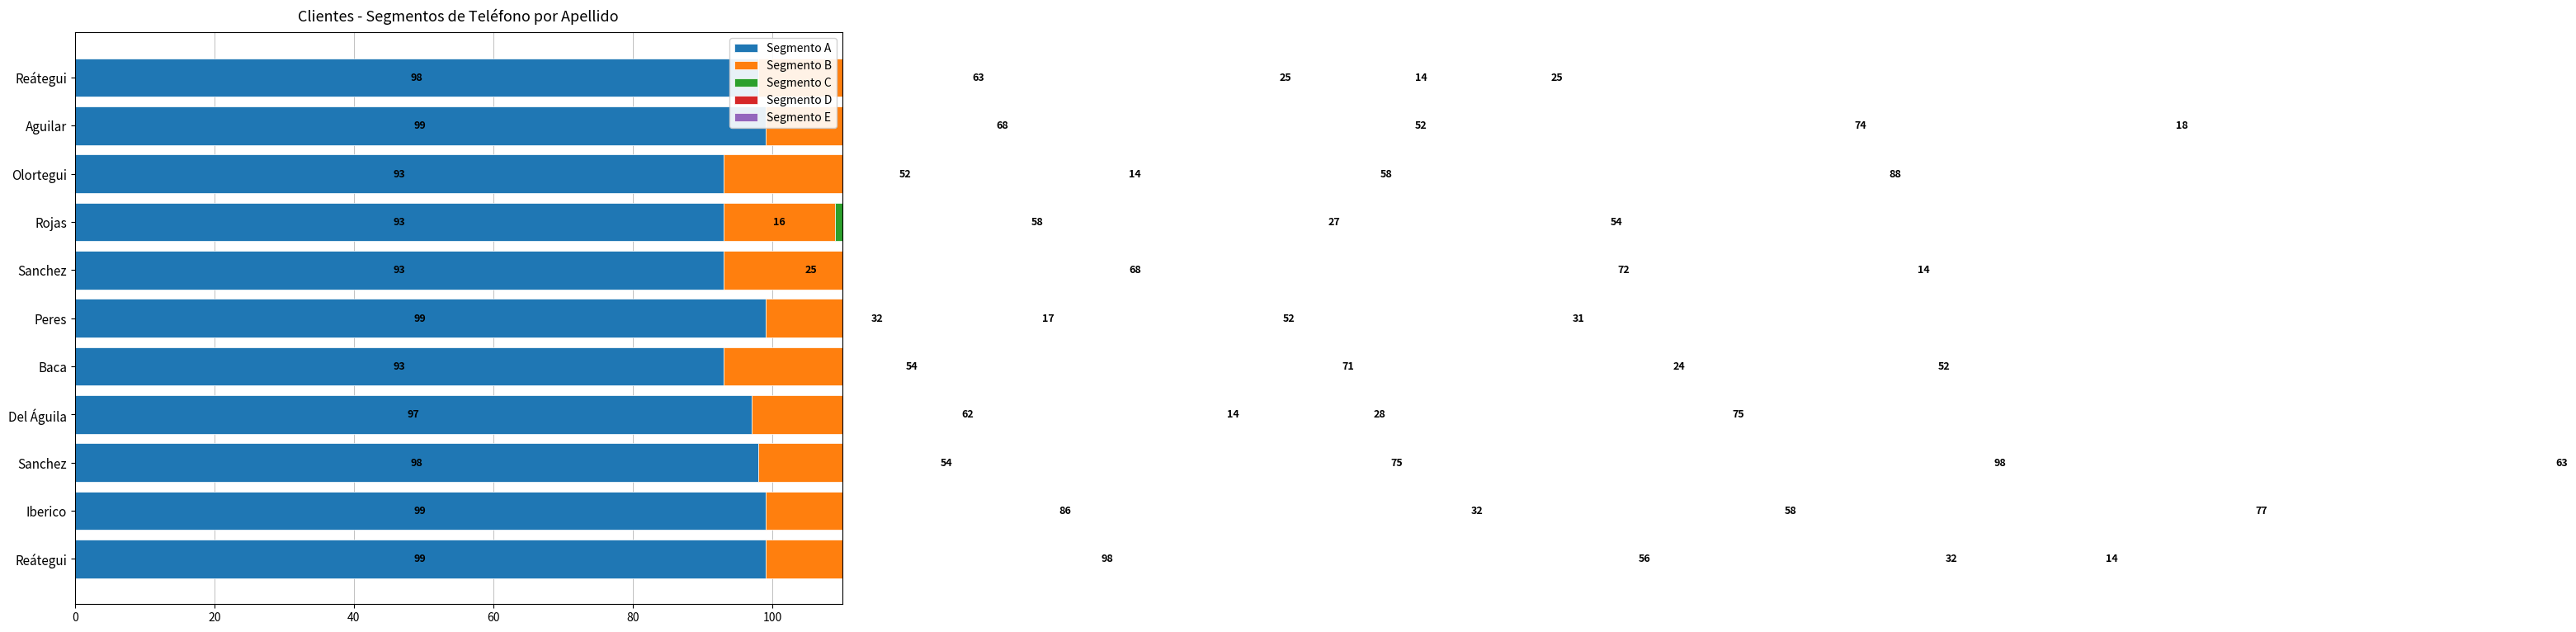

What is the difference between the maximum and minimum values in the Segmento C series?

61